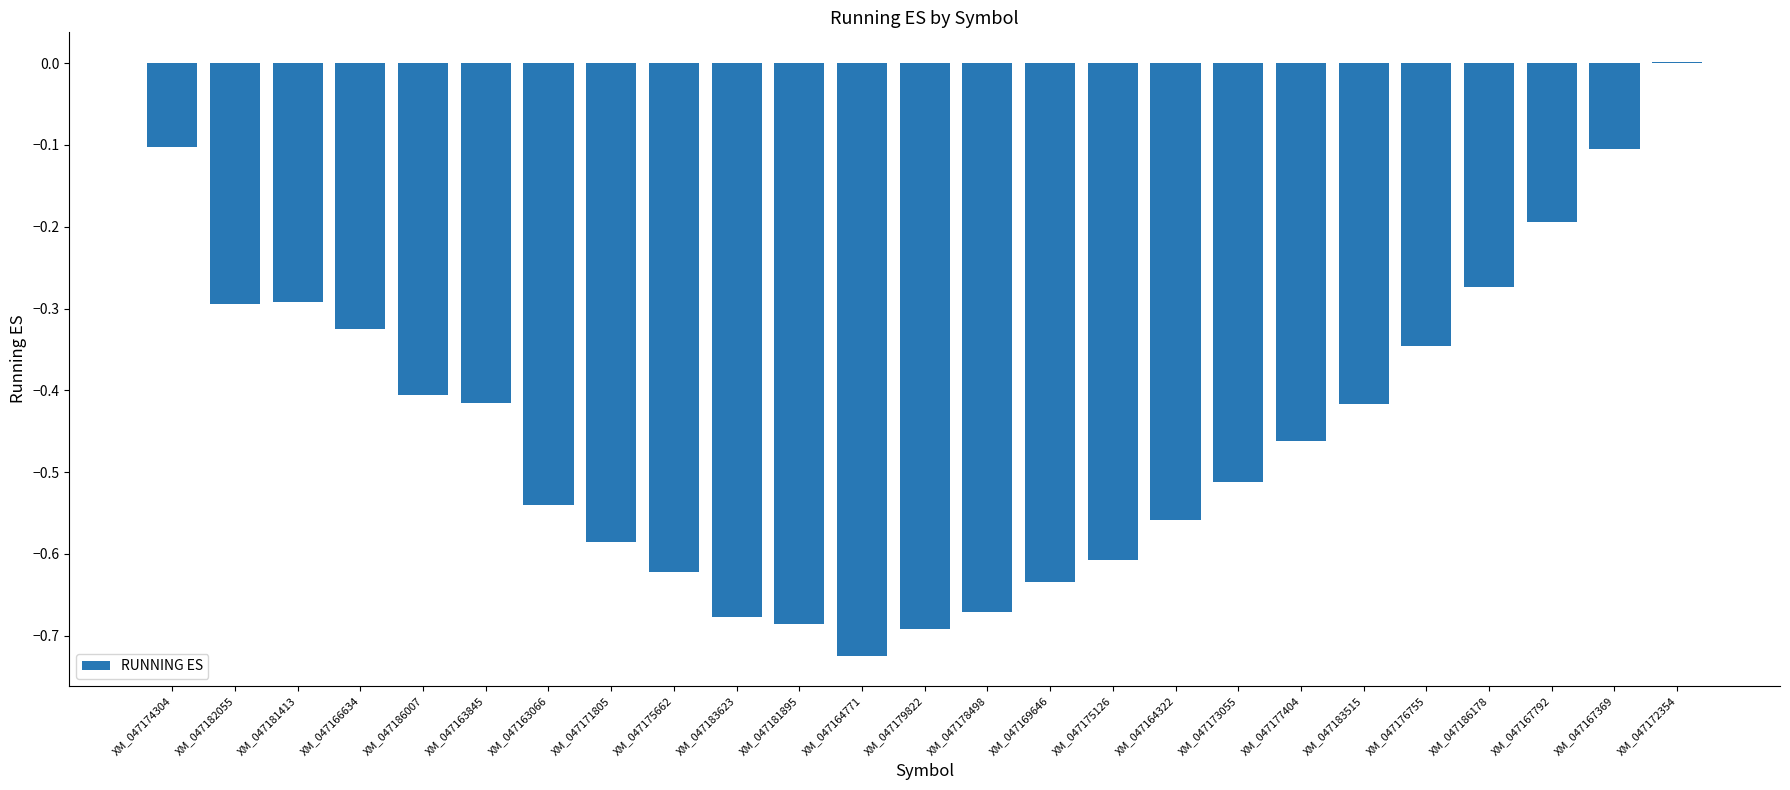

What is the sum of all values?

-11.1